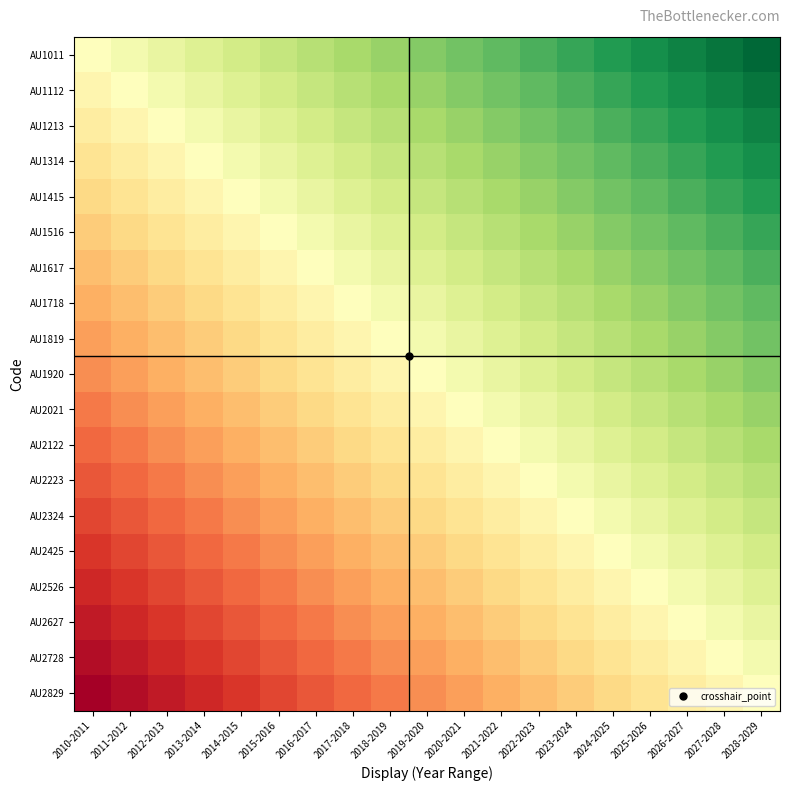

How many categories are shown in the chart?

19